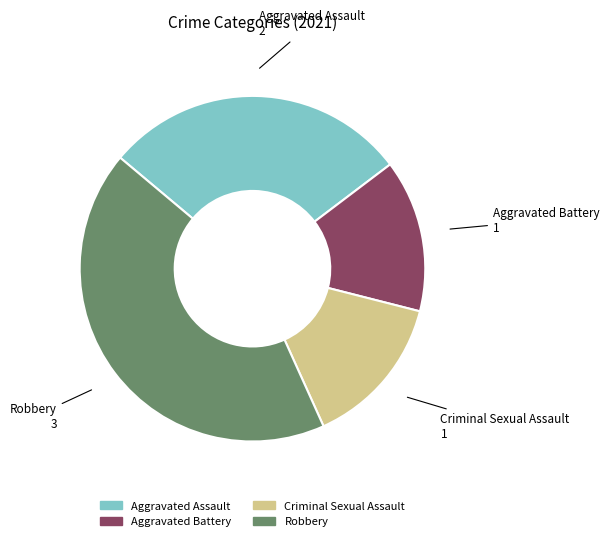

Do Aggravated Assault and Aggravated Battery together represent more than half of the pie?

No